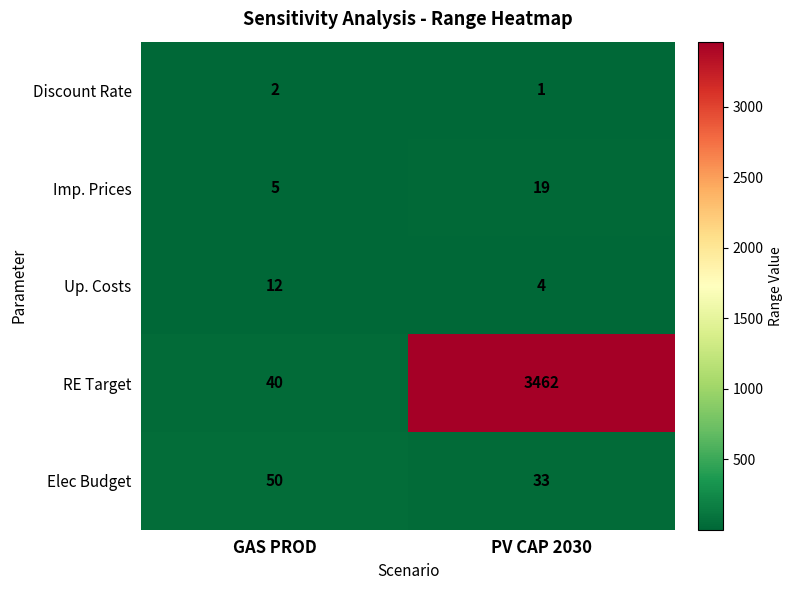

Count the number of categories in the chart.

2